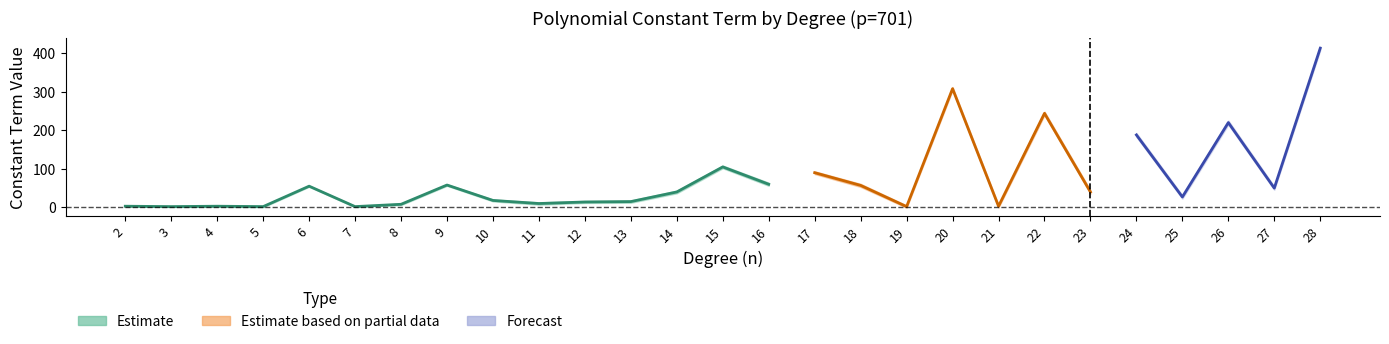

How many lines are shown in the chart?

3